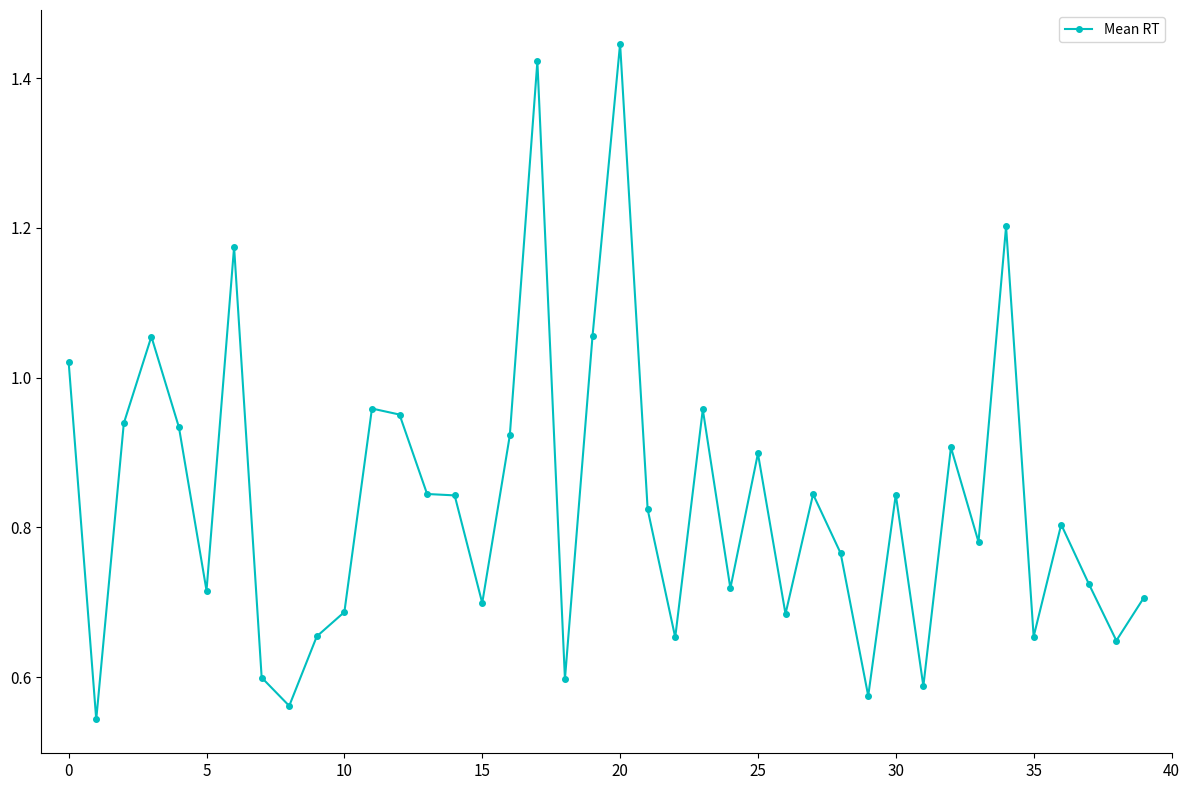

Which label corresponds to the largest value in the chart?

20